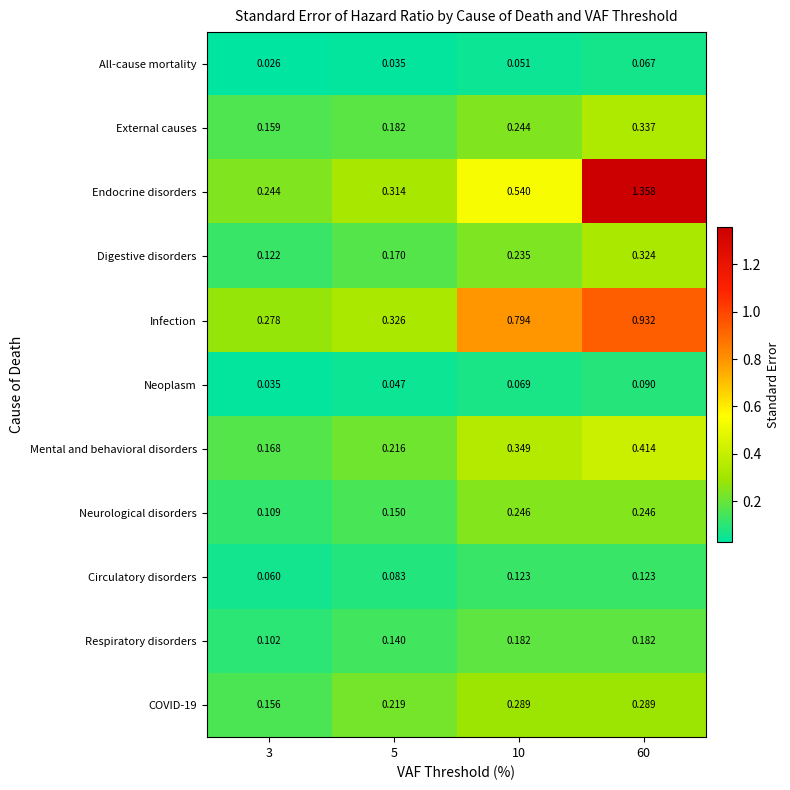

Is the value of All-cause mortality at 10 greater than the value of Mental and behavioral disorders at 3?

No